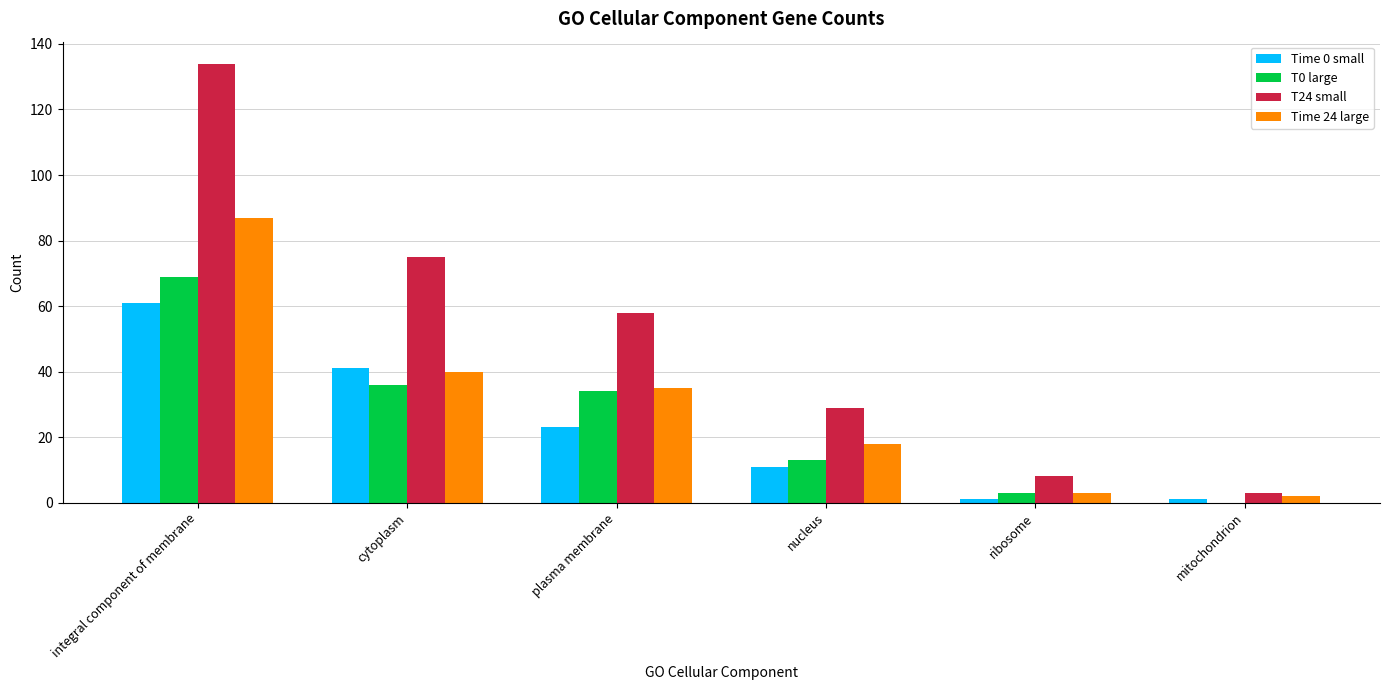

At which label is T24 small closest to 68?

cytoplasm